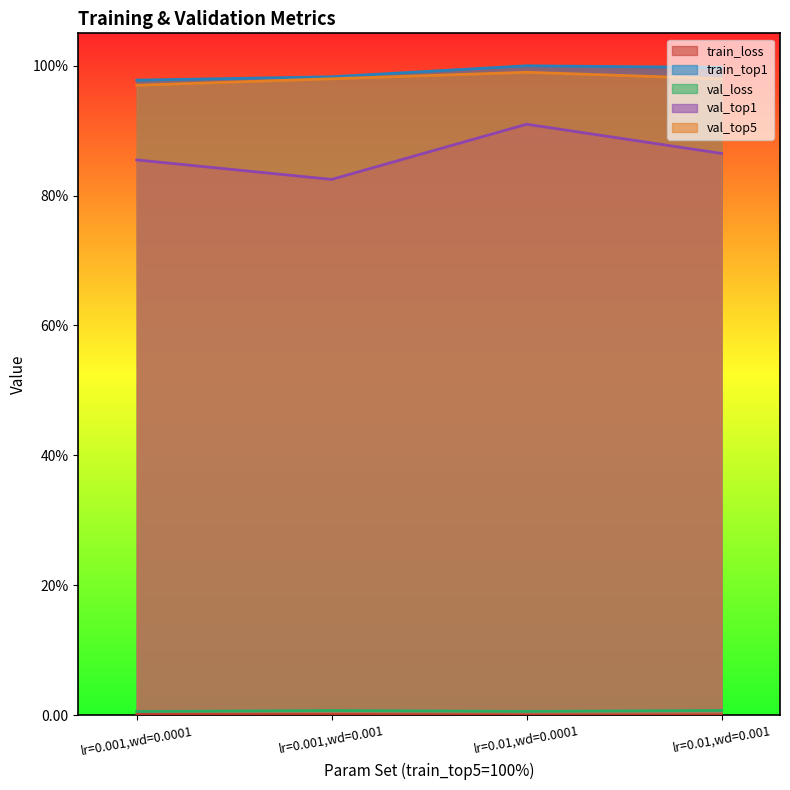

At which category is the sum across all series the highest?

lr=0.01,wd=0.0001